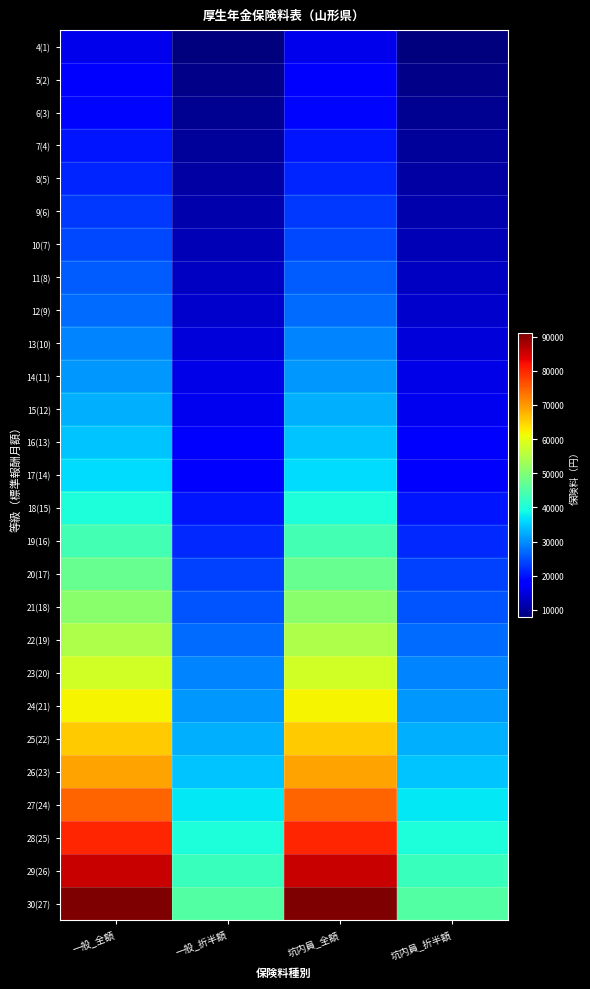

Reading left to right, extract all data points from this chart.

4(1): 一般_全額=16000.2	一般_折半額=8000.1	坑内員_全額=16001.9	坑内員_折半額=8001.0
5(2): 一般_全額=17818.4	一般_折半額=8909.2	坑内員_全額=17820.3	坑内員_折半額=8910.2
6(3): 一般_全額=18909.3	一般_折半額=9454.6	坑内員_全額=18911.4	坑内員_折半額=9455.7
7(4): 一般_全額=20000.2	一般_折半額=10000.1	坑内員_全額=20002.4	坑内員_折半額=10001.2
8(5): 一般_全額=21454.8	一般_折半額=10727.4	坑内員_全額=21457.1	坑内員_折半額=10728.6
9(6): 一般_全額=22909.3	一般_折半額=11454.7	坑内員_全額=22911.8	坑内員_折半額=11455.9
10(7): 一般_全額=24363.9	一般_折半額=12181.9	坑内員_全額=24366.6	坑内員_折半額=12183.3
11(8): 一般_全額=25818.4	一般_折半額=12909.2	坑内員_全額=25821.3	坑内員_折半額=12910.6
12(9): 一般_全額=27273.0	一般_折半額=13636.5	坑内員_全額=27276.0	坑内員_折半額=13638.0
13(10): 一般_全額=29091.2	一般_折半額=14545.6	坑内員_全額=29094.4	坑内員_折半額=14547.2
14(11): 一般_全額=30909.4	一般_折半額=15454.7	坑内員_全額=30912.8	坑内員_折半額=15456.4
15(12): 一般_全額=32727.6	一般_折半額=16363.8	坑内員_全額=32731.2	坑内員_折半額=16365.6
16(13): 一般_全額=34545.8	一般_折半額=17272.9	坑内員_全額=34549.6	坑内員_折半額=17274.8
17(14): 一般_全額=36364.0	一般_折半額=18182.0	坑内員_全額=36368.0	坑内員_折半額=18184.0
18(15): 一般_全額=40000.4	一般_折半額=20000.2	坑内員_全額=40004.8	坑内員_折半額=20002.4
19(16): 一般_全額=43636.8	一般_折半額=21818.4	坑内員_全額=43641.6	坑内員_折半額=21820.8
20(17): 一般_全額=47273.2	一般_折半額=23636.6	坑内員_全額=47278.4	坑内員_折半額=23639.2
21(18): 一般_全額=50909.6	一般_折半額=25454.8	坑内員_全額=50915.2	坑内員_折半額=25457.6
22(19): 一般_全額=54546.0	一般_折半額=27273.0	坑内員_全額=54552.0	坑内員_折半額=27276.0
23(20): 一般_全額=58182.4	一般_折半額=29091.2	坑内員_全額=58188.8	坑内員_折半額=29094.4
24(21): 一般_全額=61818.8	一般_折半額=30909.4	坑内員_全額=61825.6	坑内員_折半額=30912.8
25(22): 一般_全額=65455.2	一般_折半額=32727.6	坑内員_全額=65462.4	坑内員_折半額=32731.2
26(23): 一般_全額=69091.6	一般_折半額=34545.8	坑内員_全額=69099.2	坑内員_折半額=34549.6
27(24): 一般_全額=74546.2	一般_折半額=37273.1	坑内員_全額=74554.4	坑内員_折半額=37277.2
28(25): 一般_全額=80000.8	一般_折半額=40000.4	坑内員_全額=80009.6	坑内員_折半額=40004.8
29(26): 一般_全額=85455.4	一般_折半額=42727.7	坑内員_全額=85464.8	坑内員_折半額=42732.4
30(27): 一般_全額=90910.0	一般_折半額=45455.0	坑内員_全額=90920.0	坑内員_折半額=45460.0